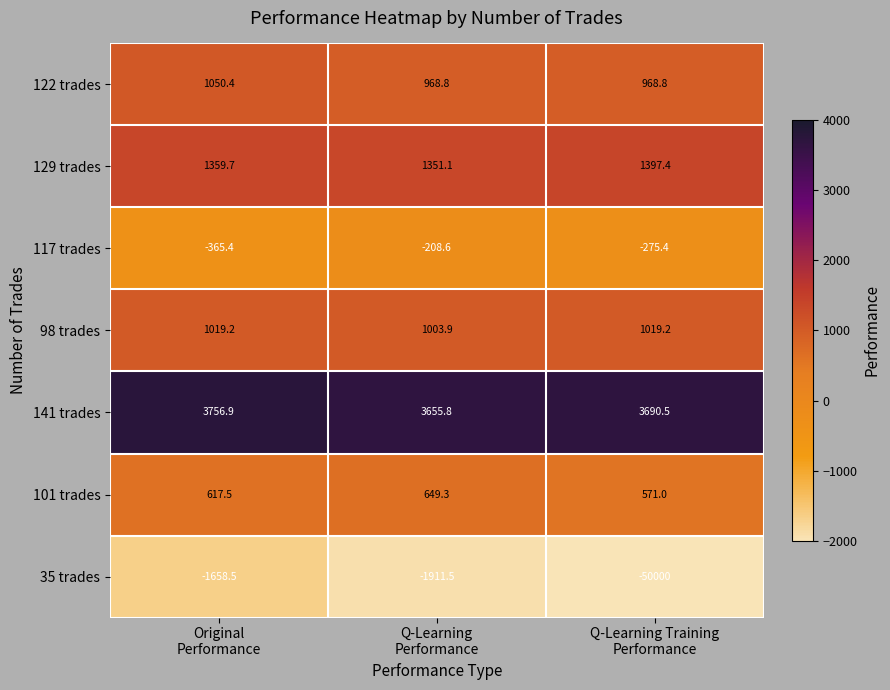

Which series has the largest range (max minus min)?

35 trades